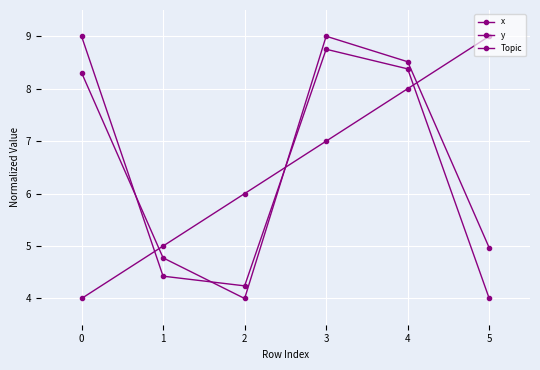

What is the spread (max minus min) of values at 2?

2.0